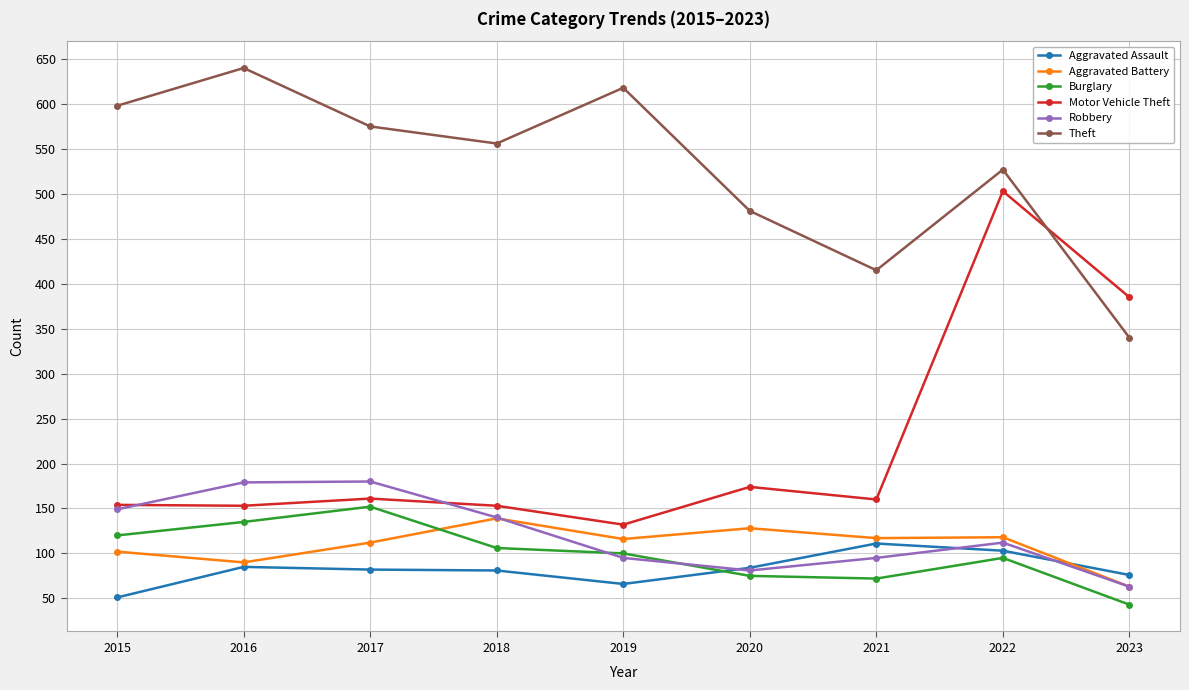

How many distinct data groups are displayed?

6